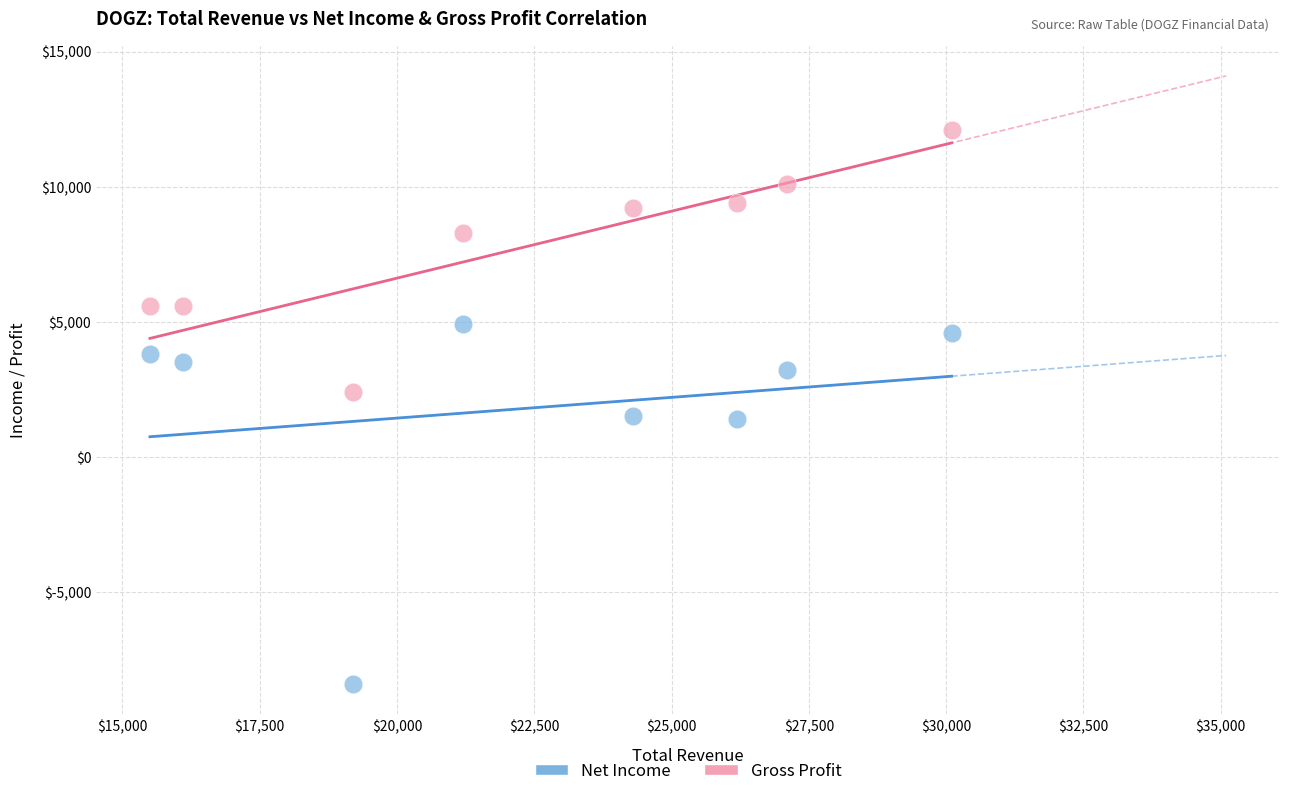

Which series has the widest spread of Y values?

Net Income